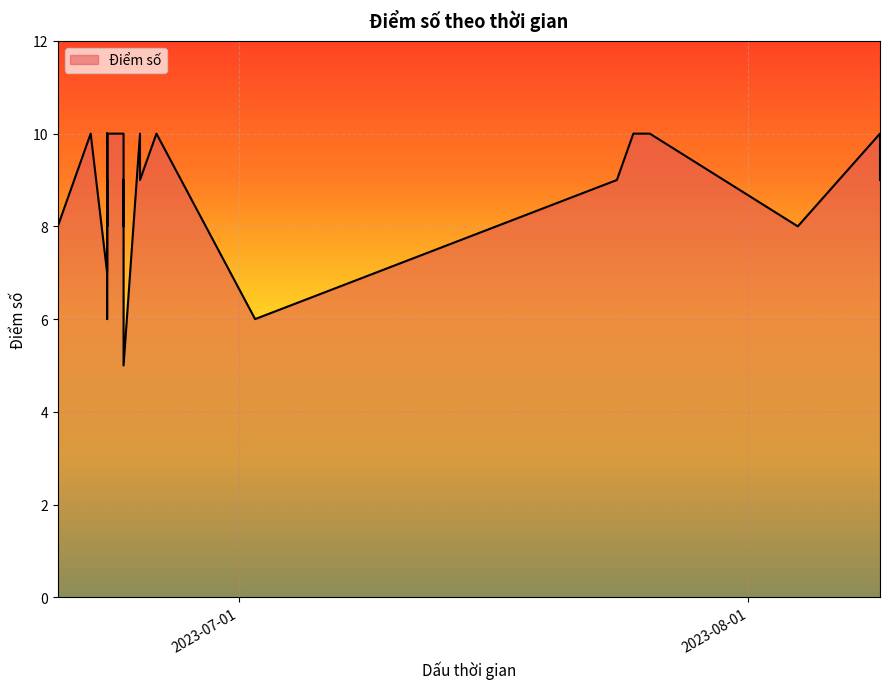

How many values exceed 9?

12